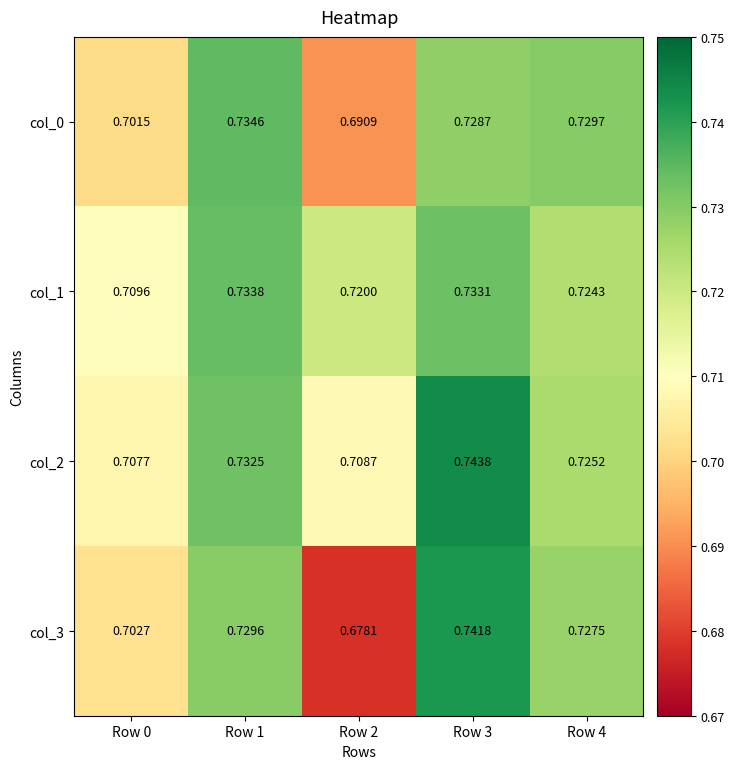

Is the value of col_2 at Row 0 greater than the value of col_0 at Row 4?

No